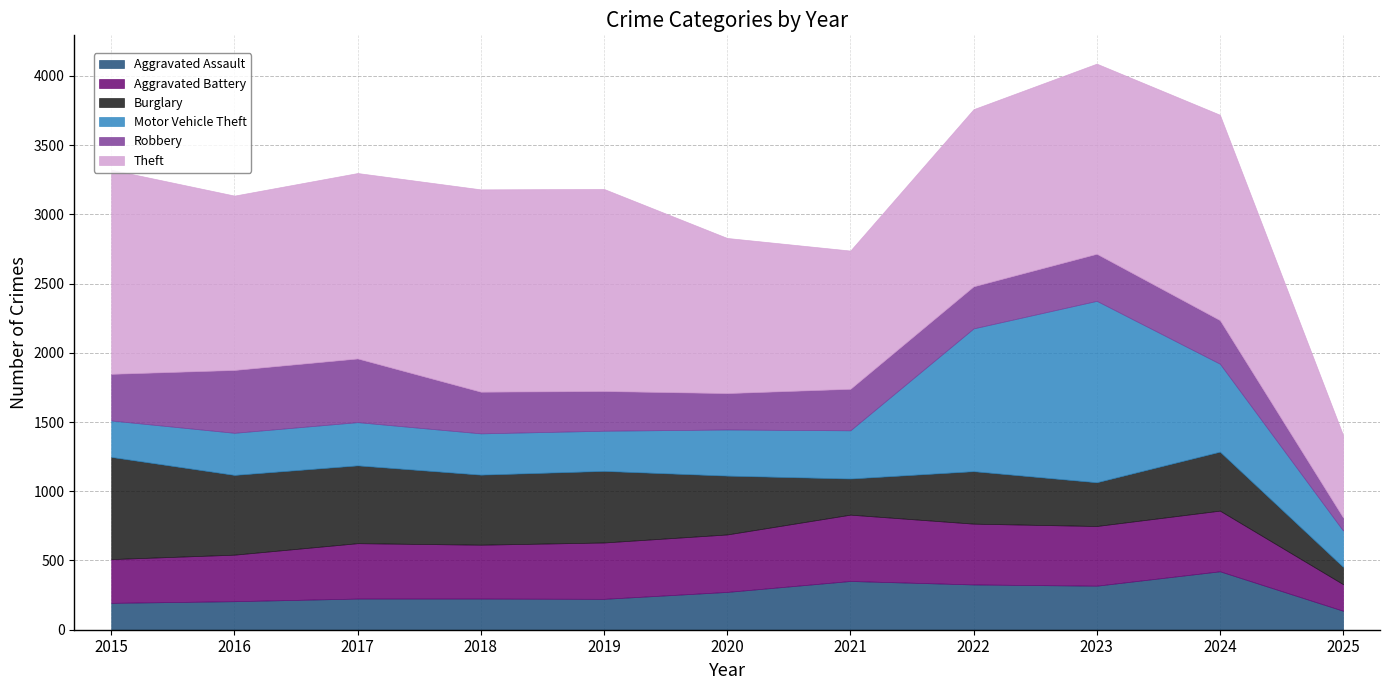

List the series in order of their peak value, highest first.

Theft, Motor Vehicle Theft, Burglary, Aggravated Battery, Robbery, Aggravated Assault